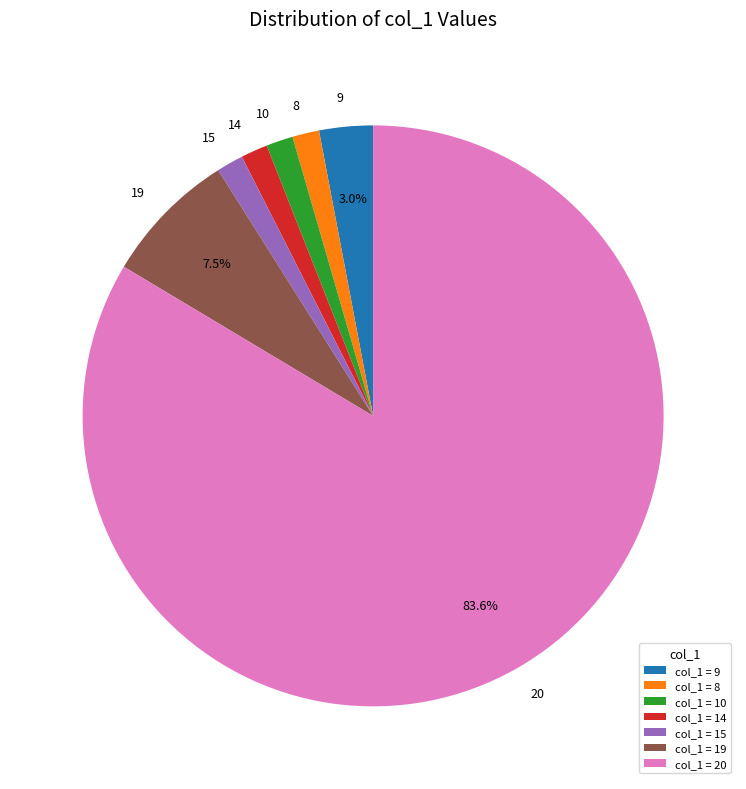

To the nearest percent, what portion does 10 represent?

1%